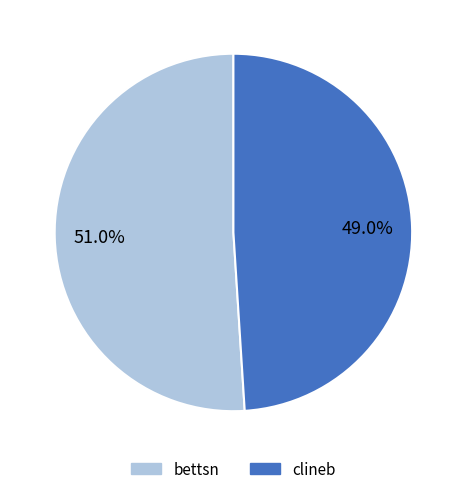

Is it true that clineb is 49% of the pie?

True